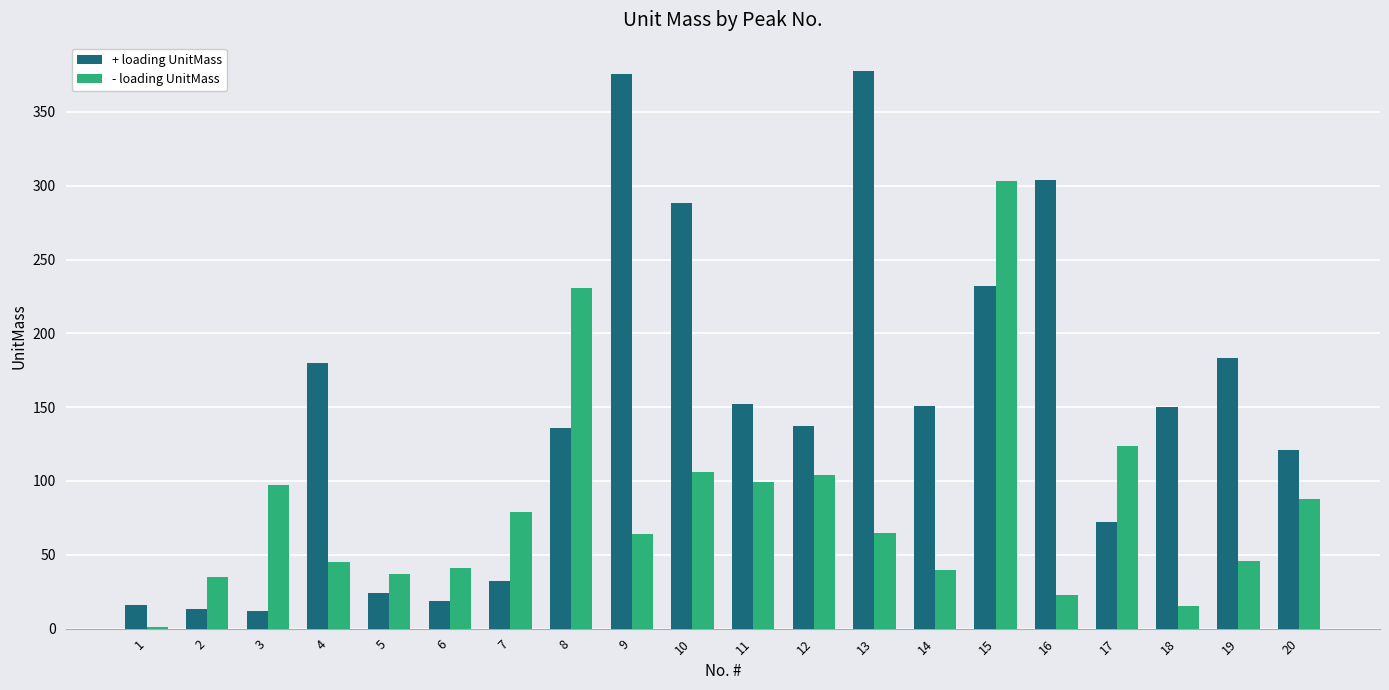

At which label is - loading UnitMass closest to 152?

17